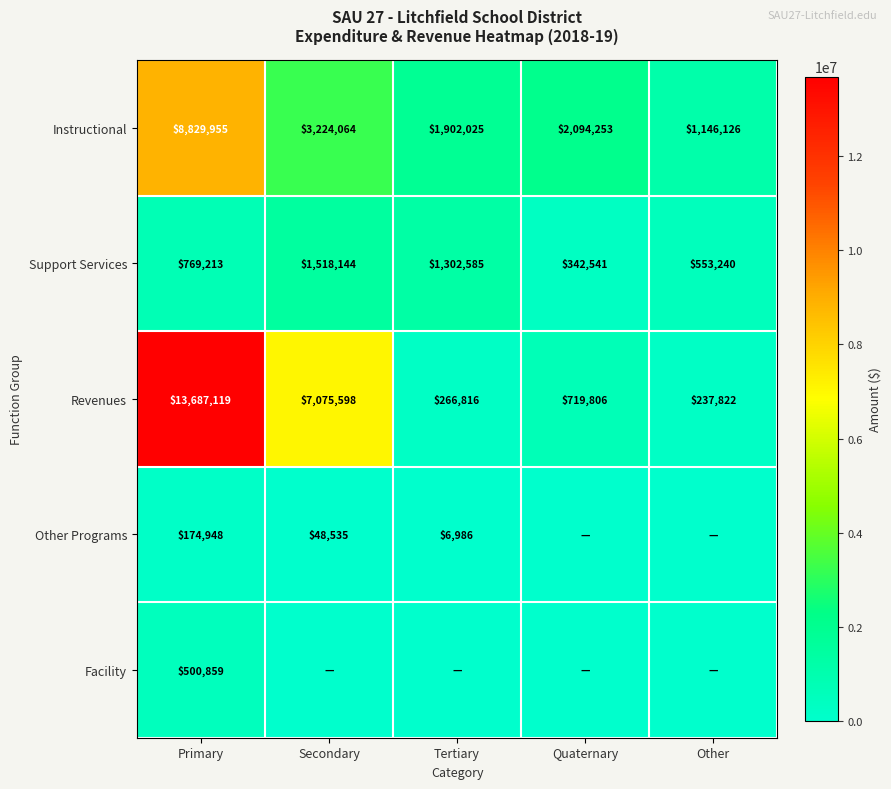

What is the difference between the Support Services values at Quaternary and Other?

210699